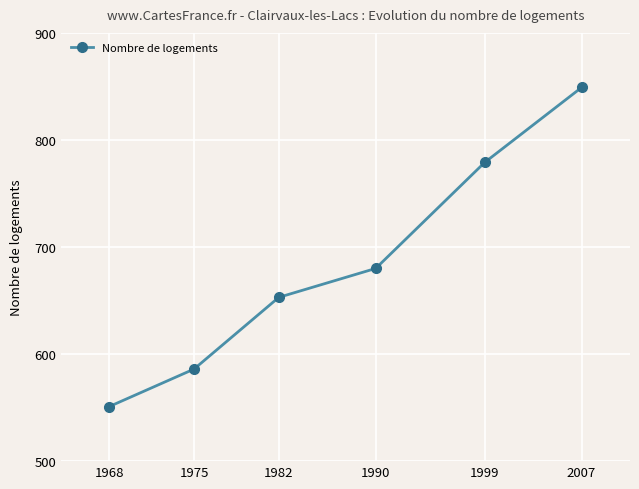

Count the values in the range 586 to 779.

4